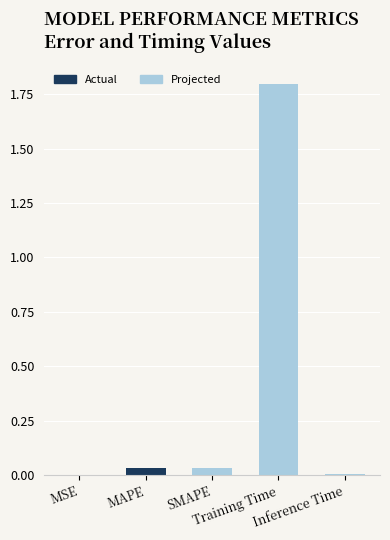

Which category has the lowest value across all series?

MSE